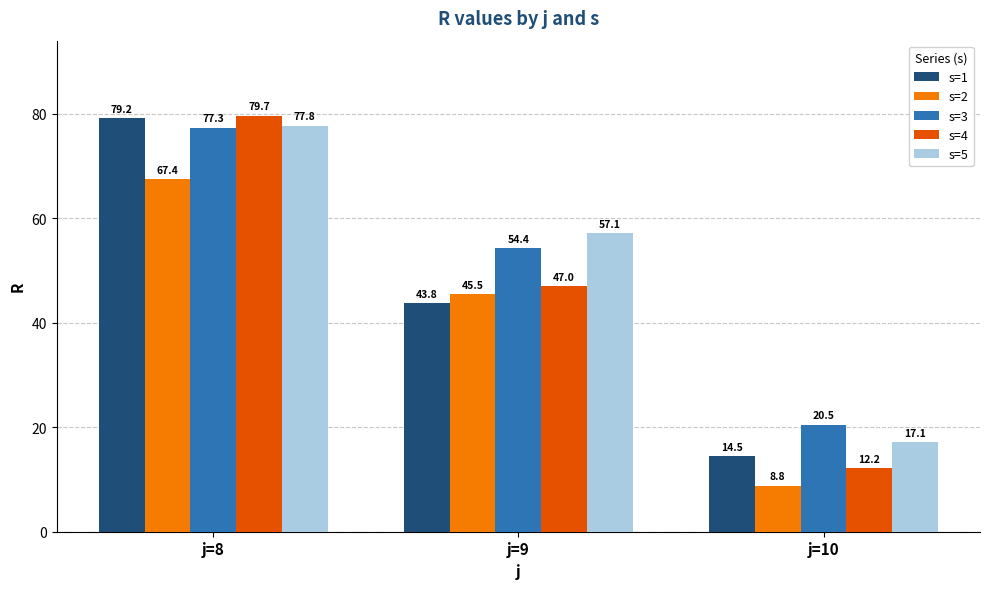

What is the difference between the s=5 values at j=9 and j=10?

40.0